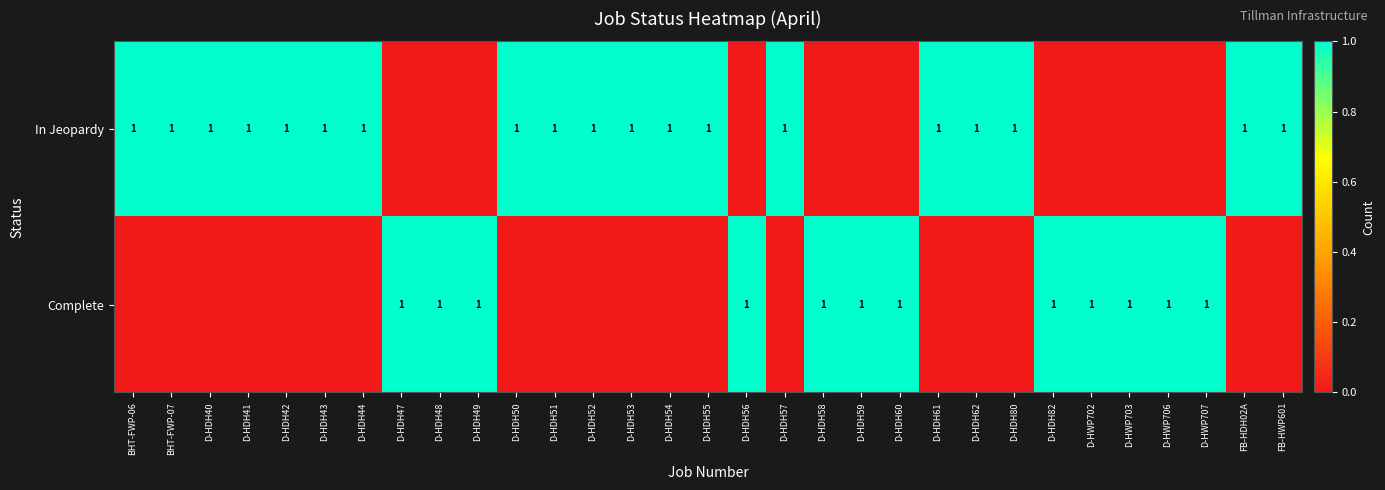

The value of In Jeopardy at FB-HWP601 is 1. True or false?

True